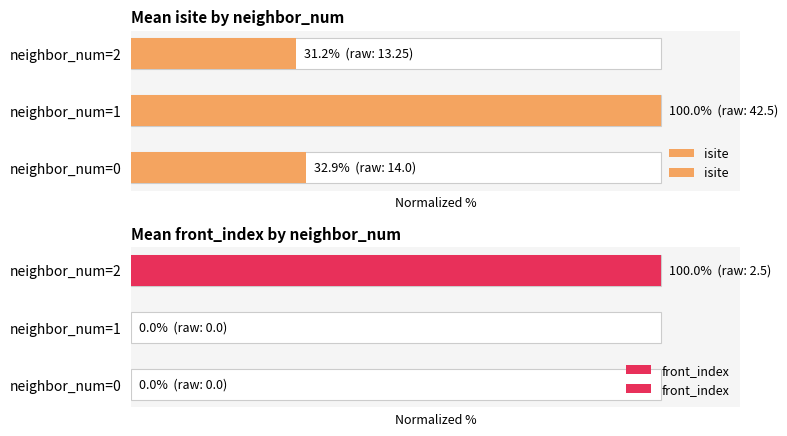

Reading left to right, list all the values displayed in this chart.

isite: 32.9	100.0	31.2
front_index: 0.0	0.0	100.0